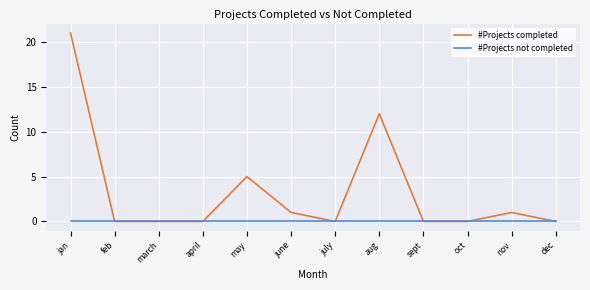

The value of #Projects completed at july is 0. True or false?

True